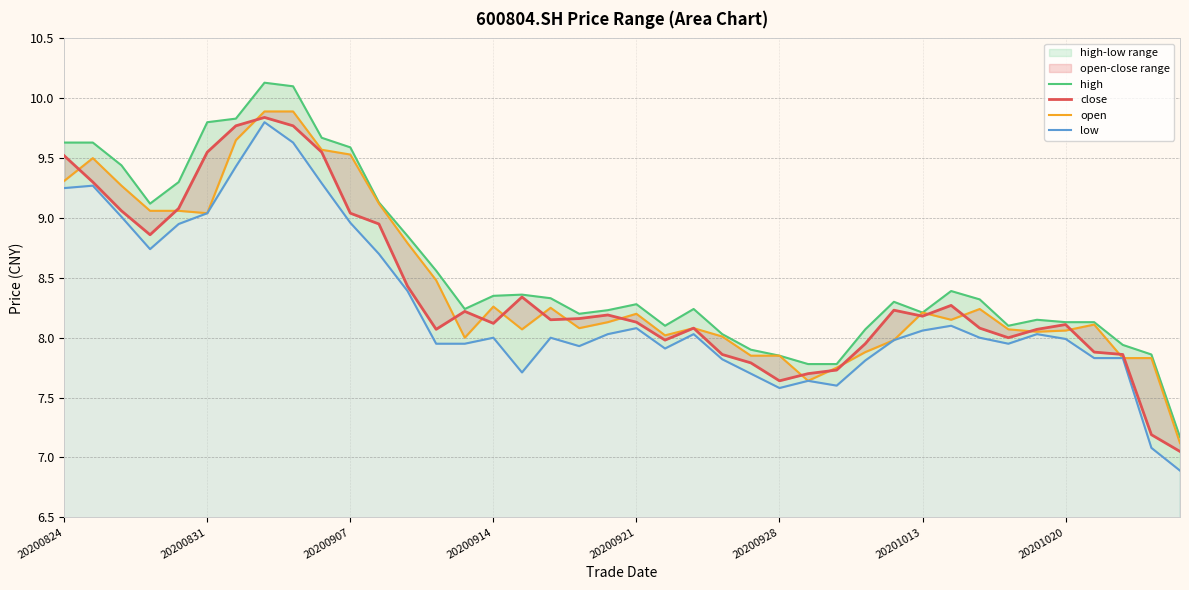

List the series in order of their overall mean, lowest first.

low, close, open, high